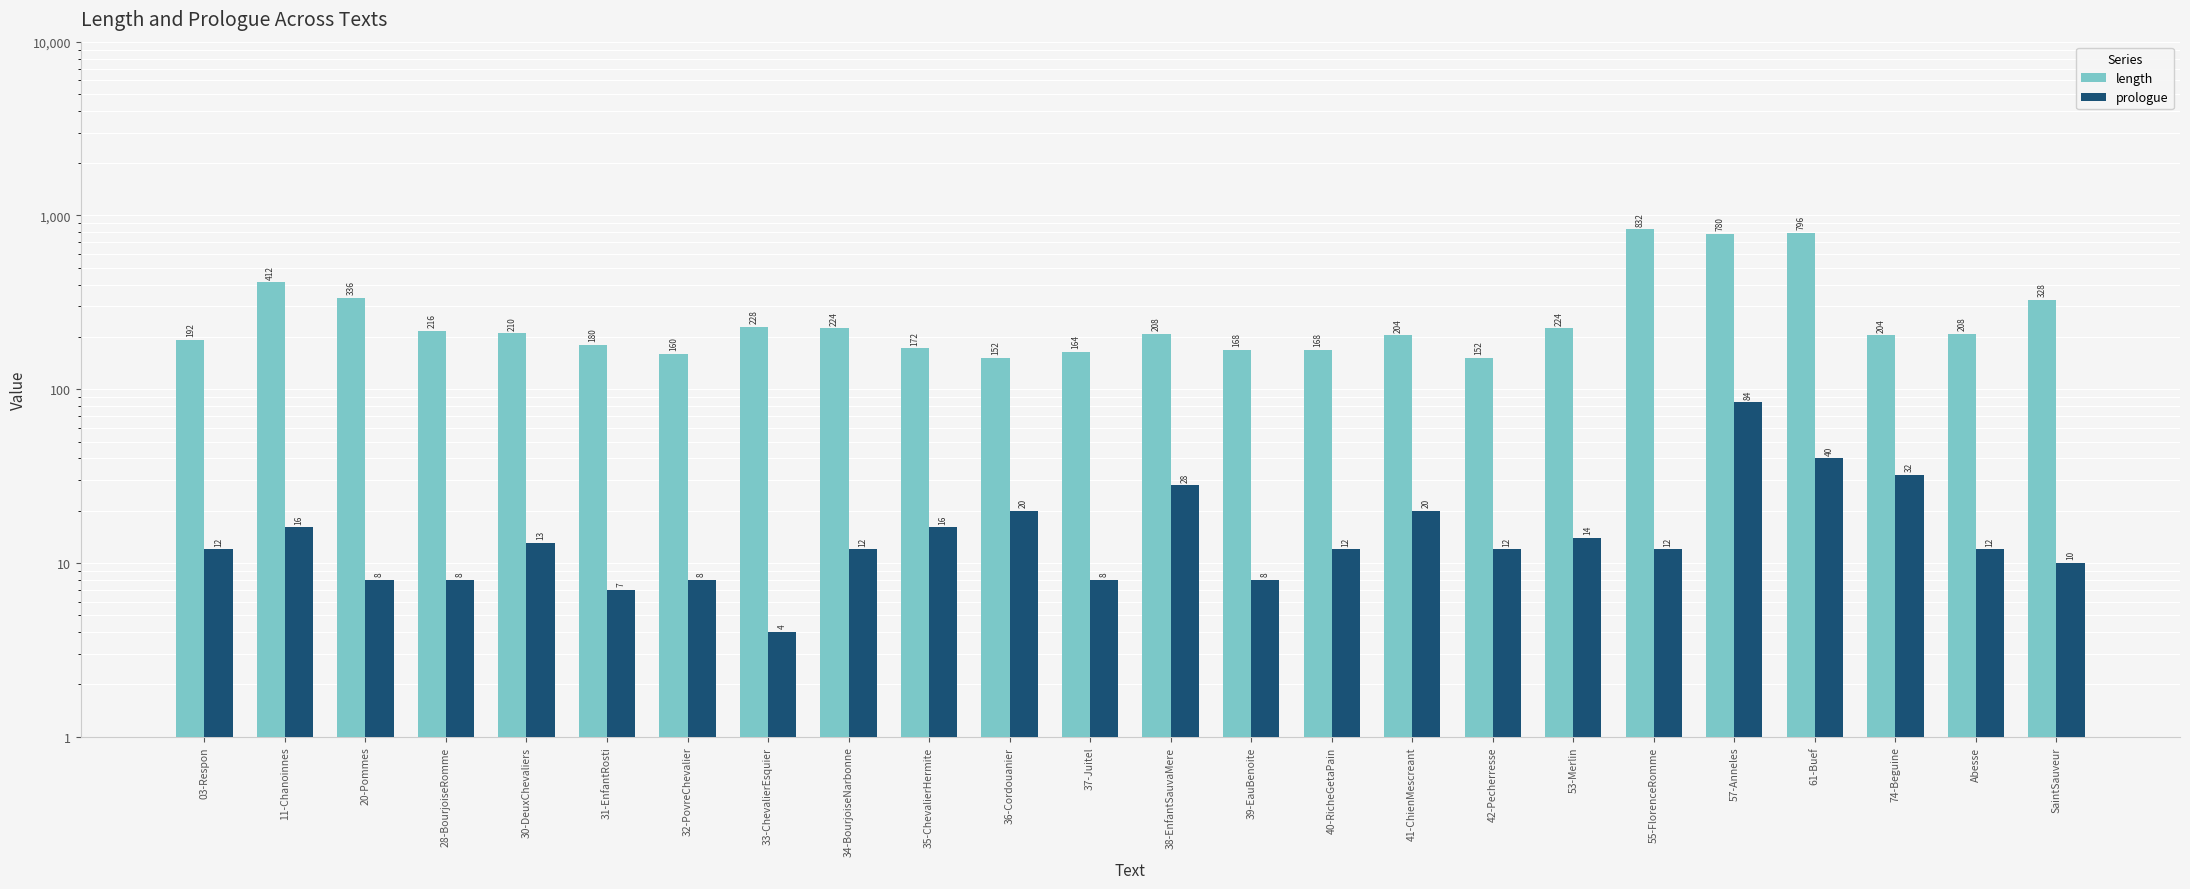

Rank the series at 36-Cordouanier from lowest to highest value.

prologue, length